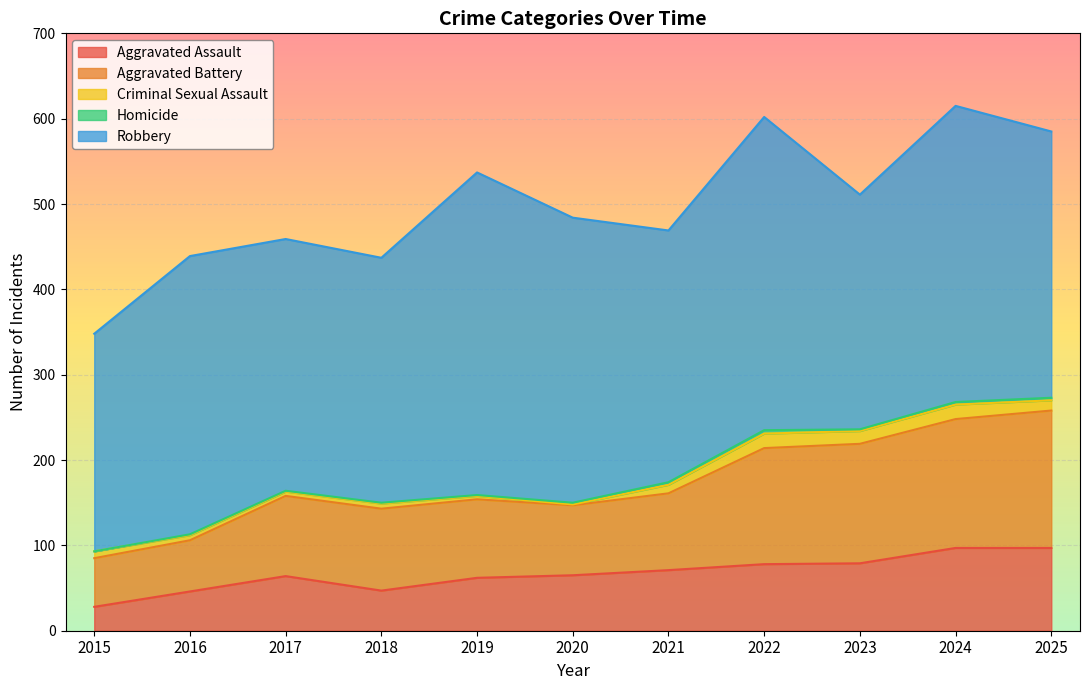

Reading left to right, transcribe all the data shown in this chart.

Aggravated Assault: 2015=28	2016=46	2017=64	2018=47	2019=62	2020=65	2021=71	2022=78	2023=79	2024=97	2025=97
Aggravated Battery: 2015=57	2016=60	2017=94	2018=96	2019=92	2020=82	2021=90	2022=136	2023=140	2024=151	2025=161
Criminal Sexual Assault: 2015=8	2016=6	2017=5	2018=6	2019=4	2020=1	2021=10	2022=17	2023=15	2024=17	2025=12
Homicide: 2015=0	2016=1	2017=1	2018=1	2019=1	2020=2	2021=3	2022=4	2023=2	2024=3	2025=3
Robbery: 2015=255	2016=326	2017=295	2018=287	2019=378	2020=334	2021=295	2022=367	2023=275	2024=347	2025=312